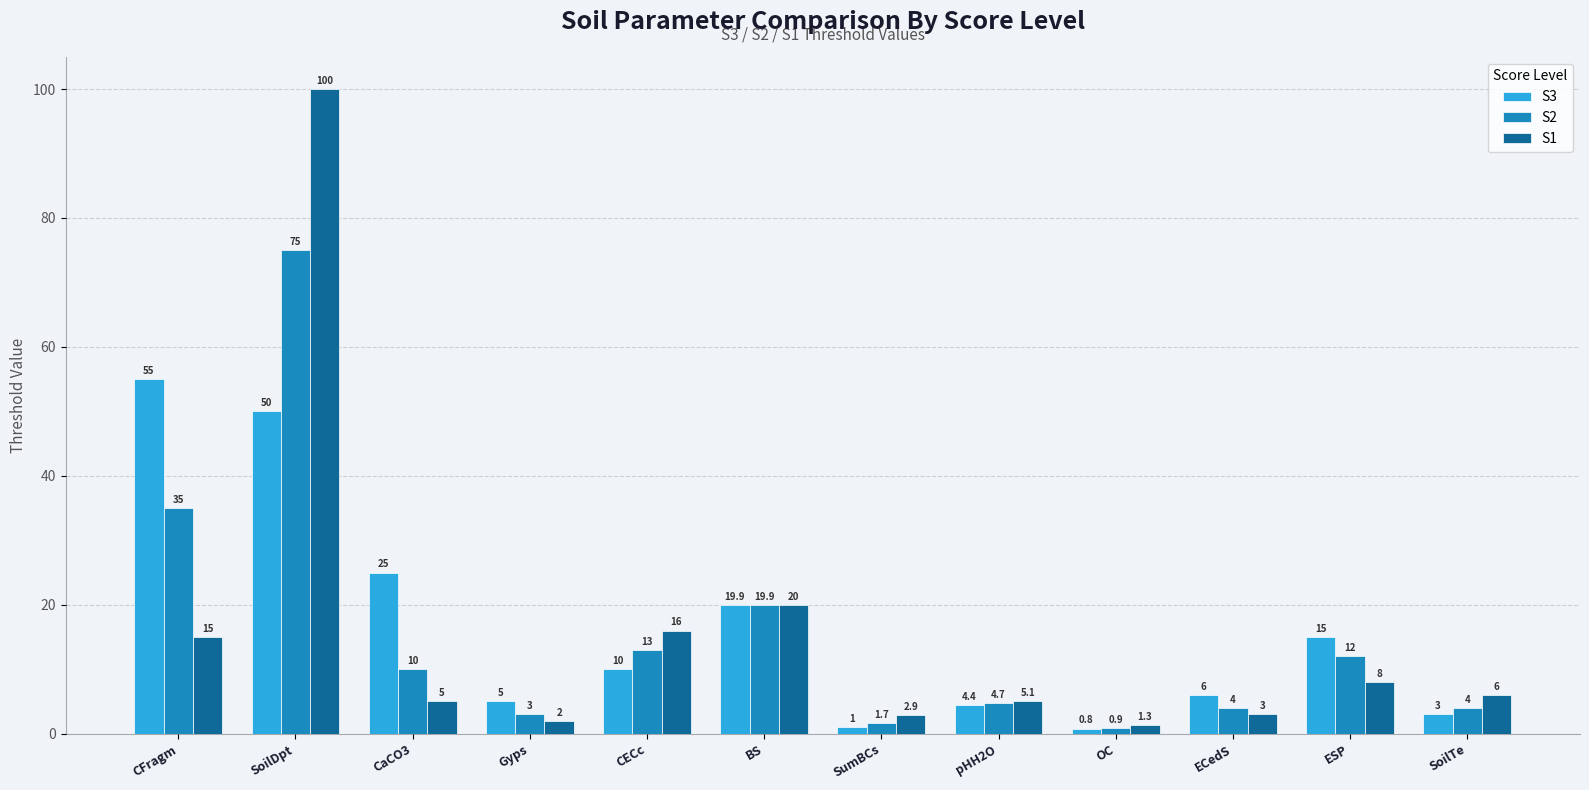

What is the sum of all S1 values?

184.3